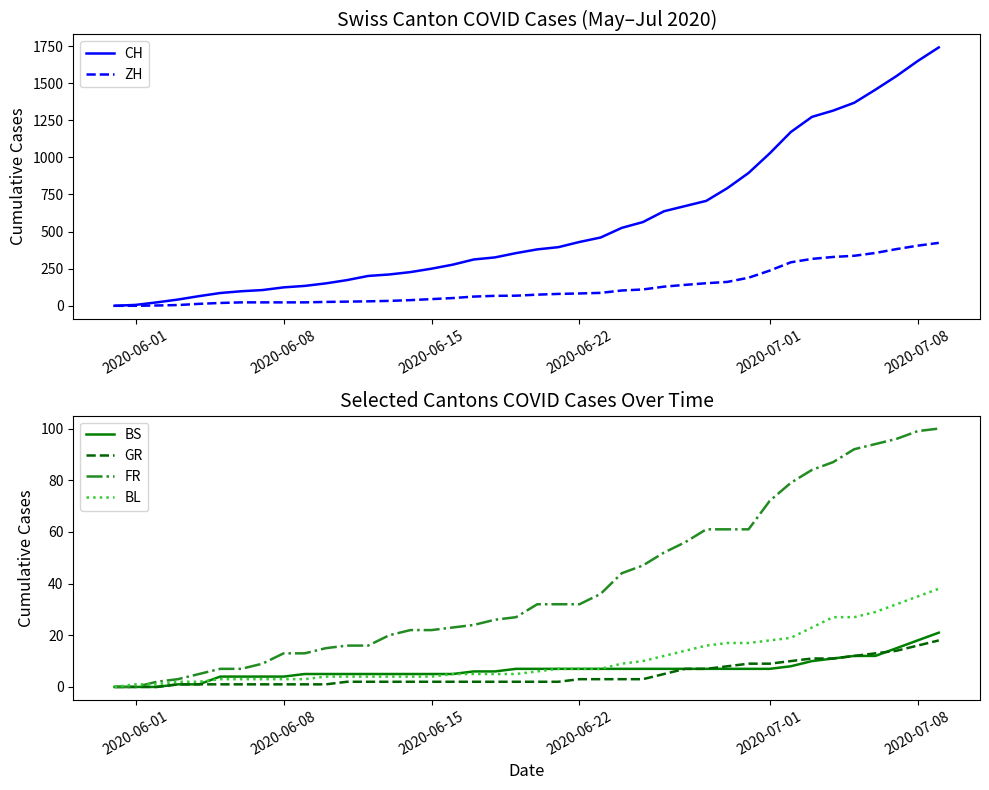

How many values in GR are above zero?

37